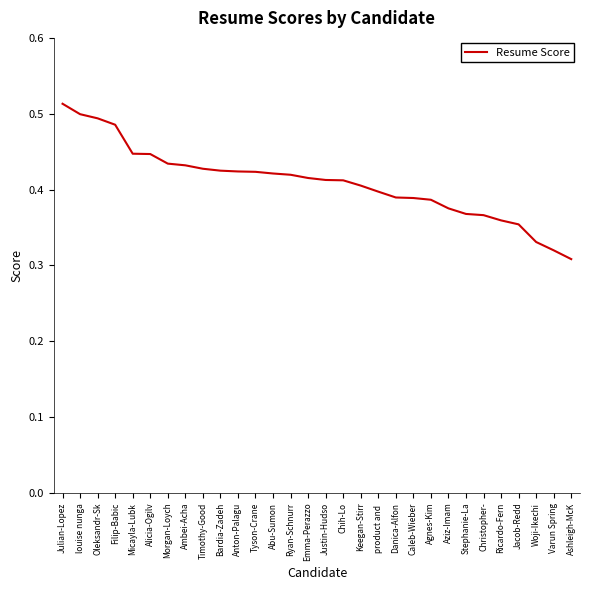

What position from the right is Stephanie-La?

7